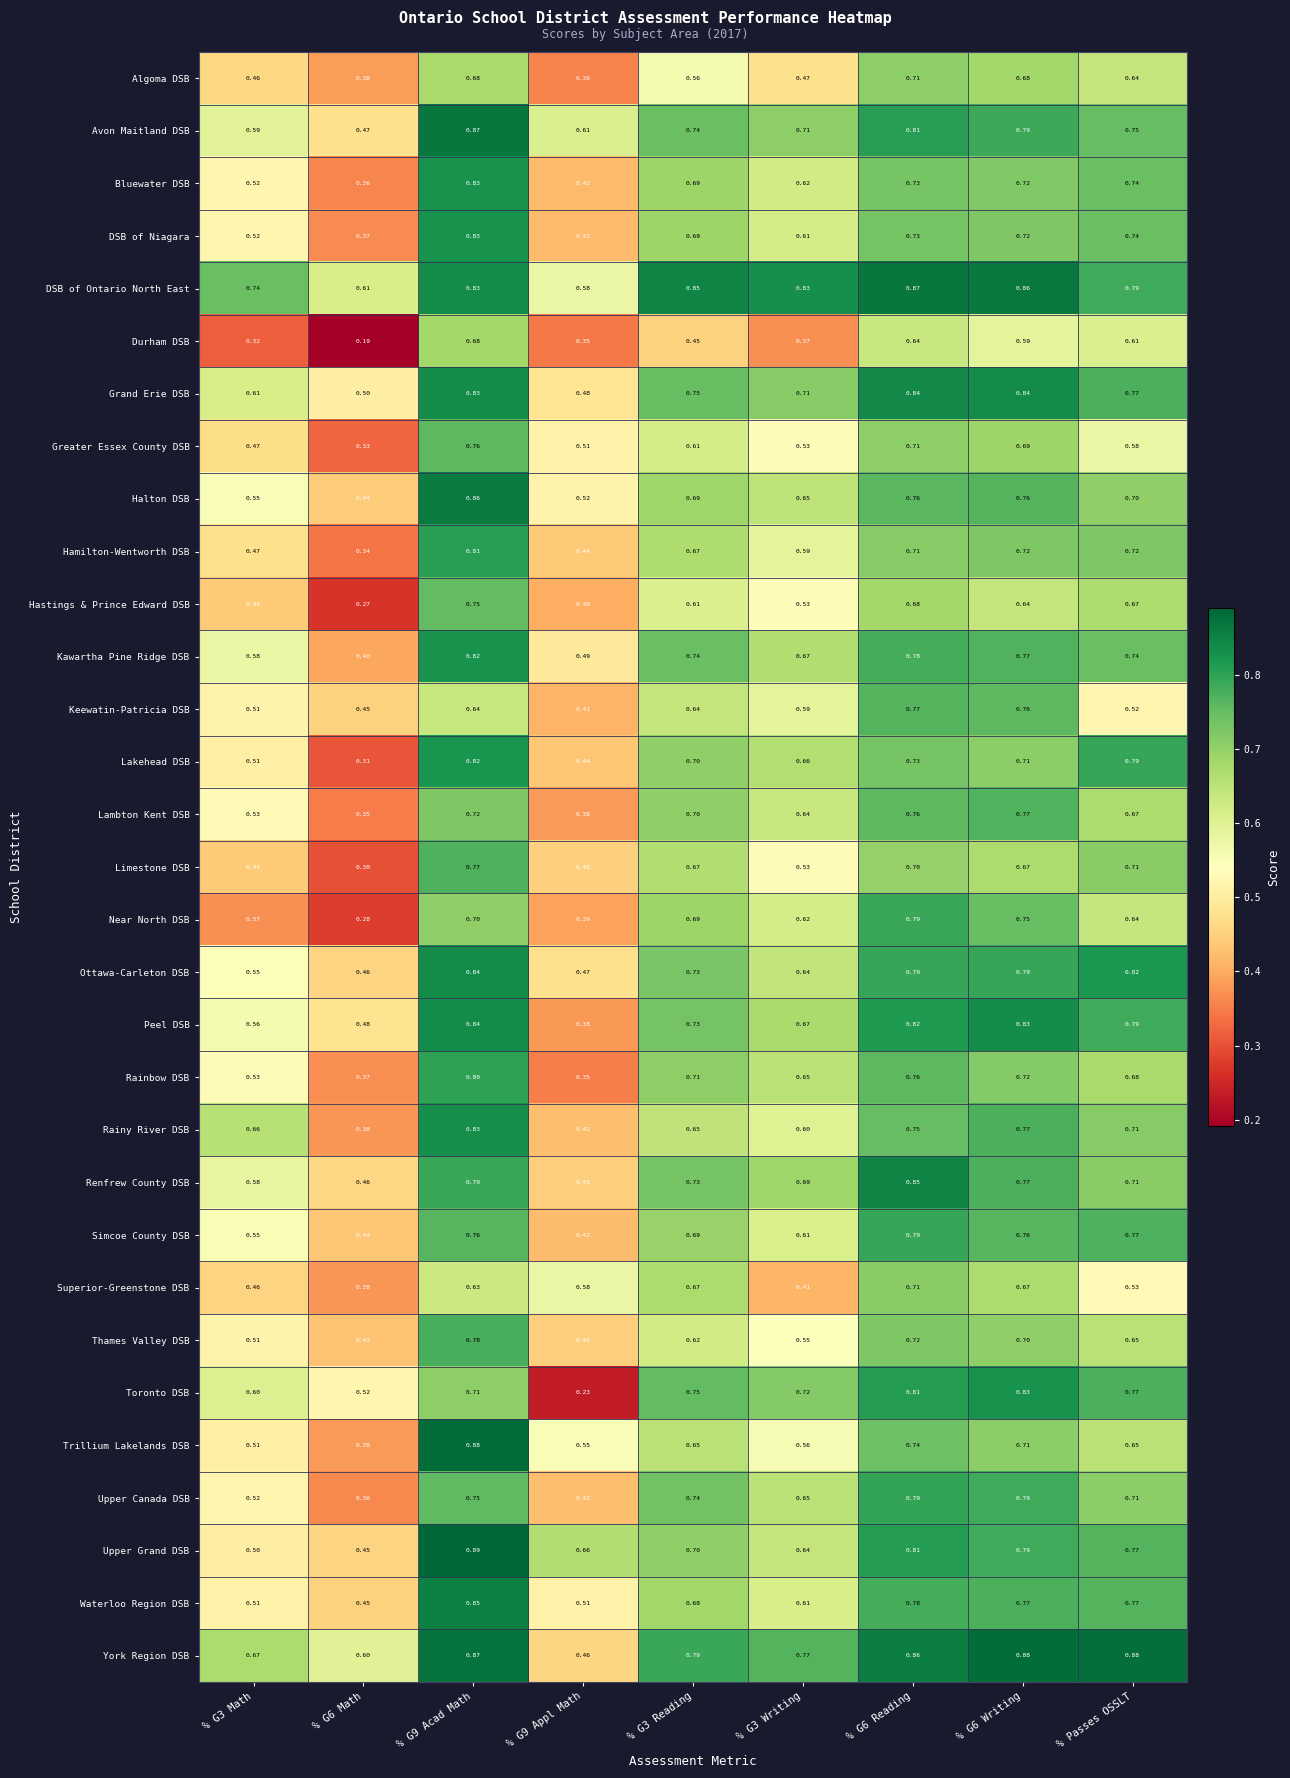

Which series has the largest total across all categories?

DSB of Ontario North East